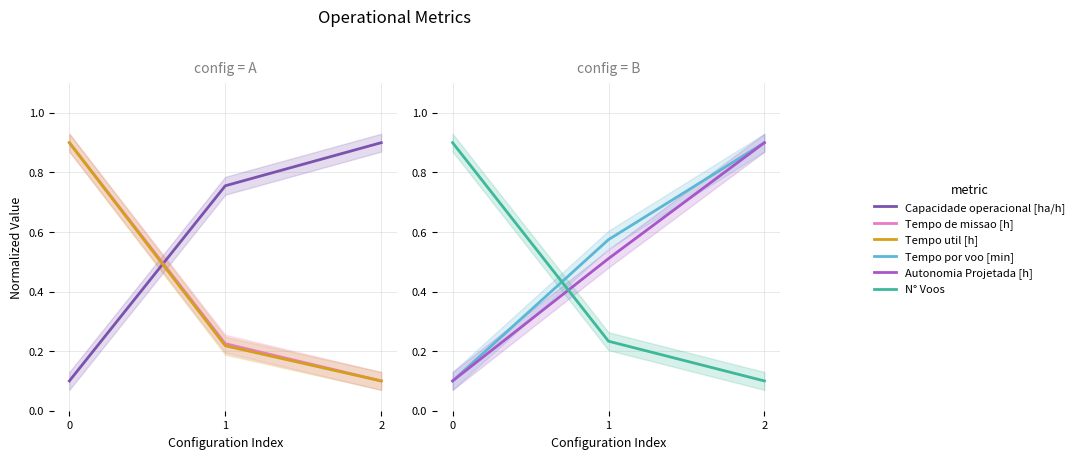

Which series changed the most between 1 and 2?

Autonomia Projetada [h]